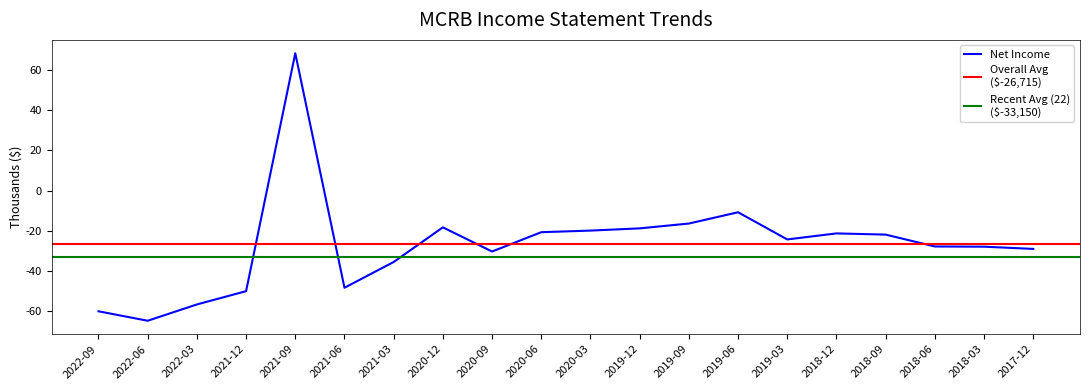

True or false: Net Income and Total Revenue intersect in this chart.

False